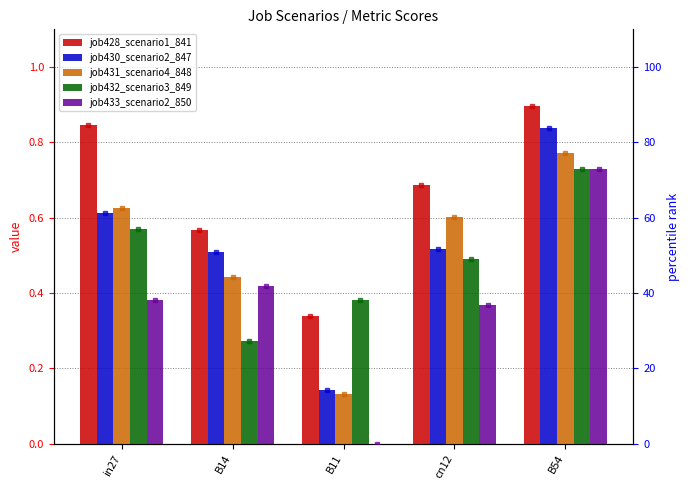

How many bars are there in total?

25